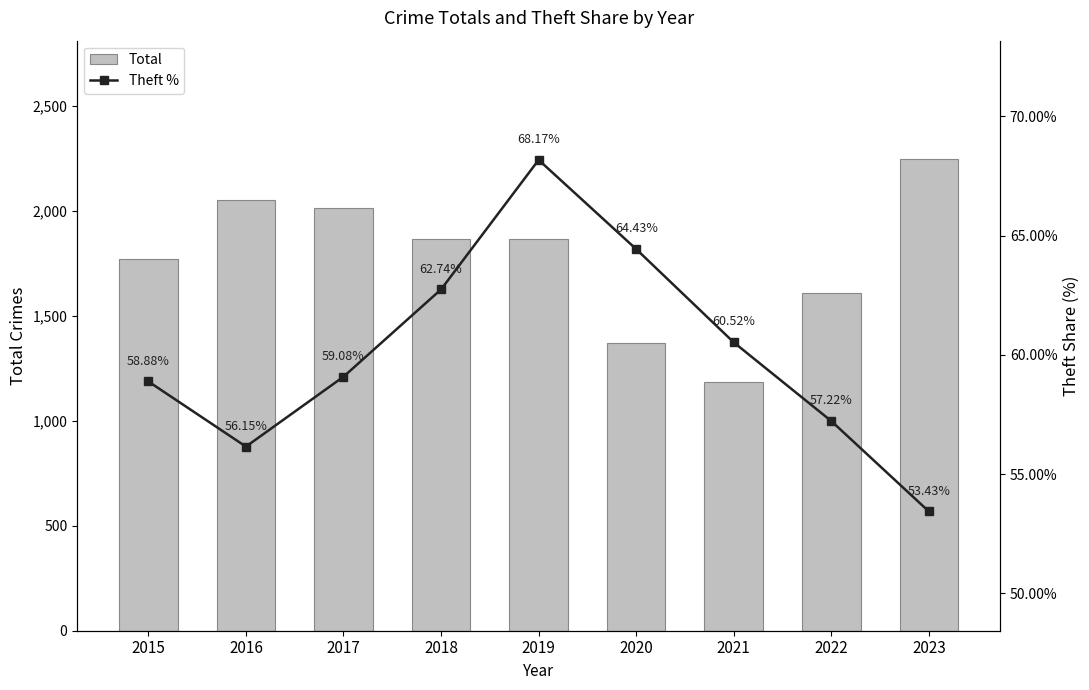

List the series in order of their overall mean, lowest first.

Theft %, Total